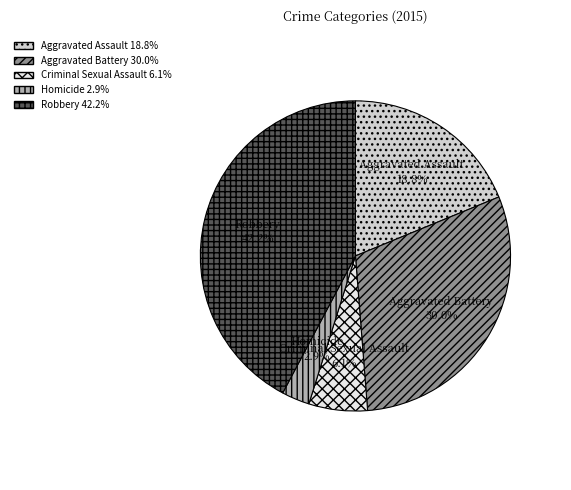

Between Aggravated Assault and Aggravated Battery, which is larger?

Aggravated Battery